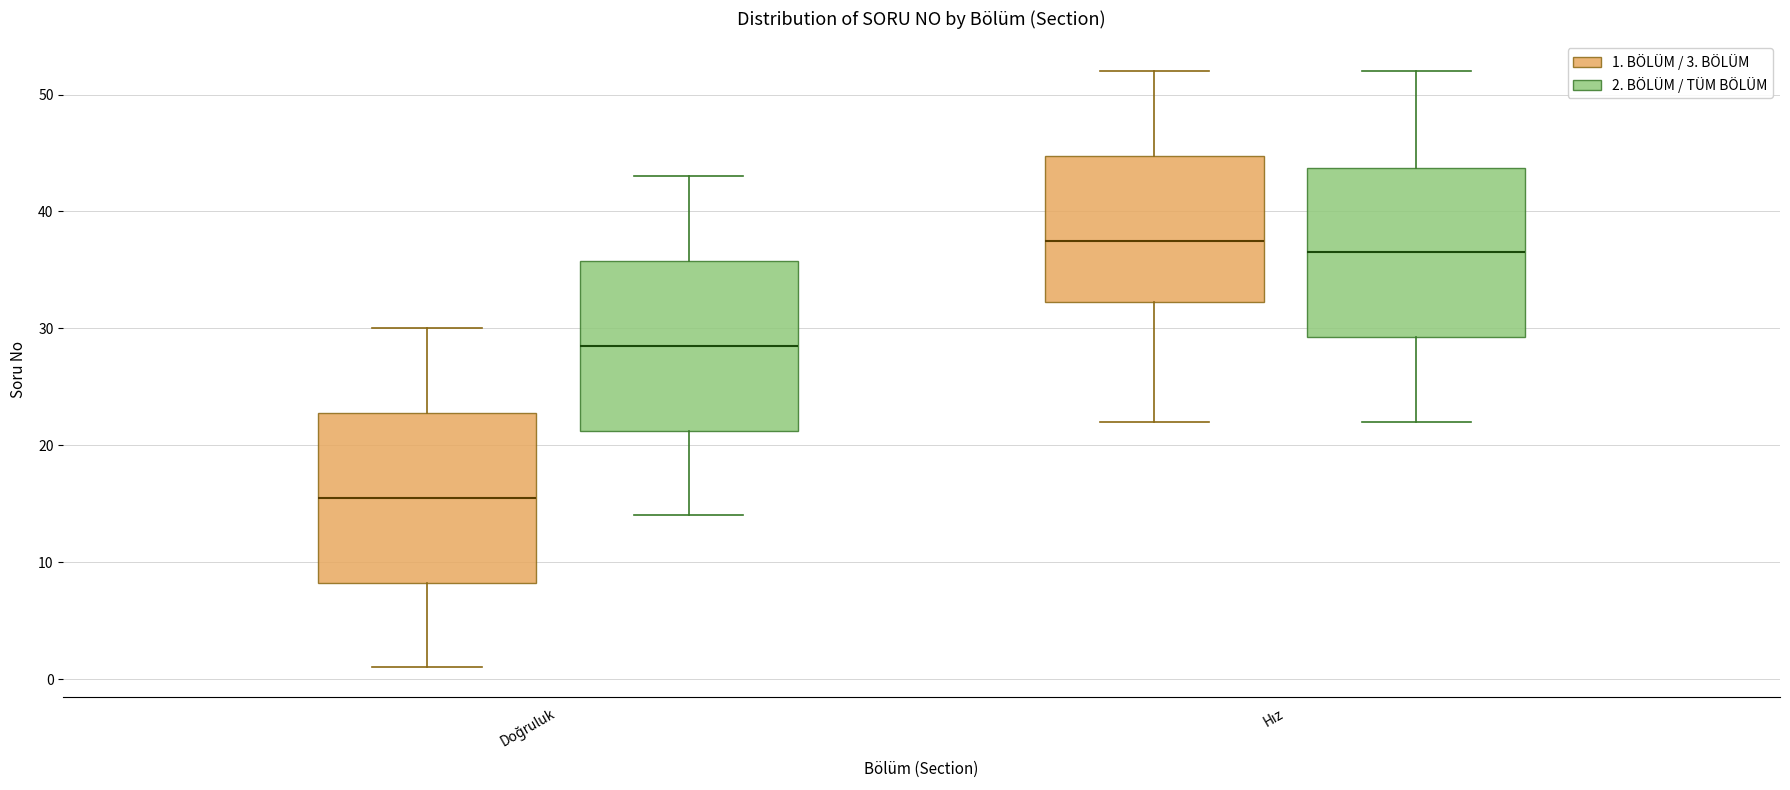

Where does the upper whisker of the box for Doğruluk (1. BÖLÜM / 3. BÖLÜM) end on the y-axis? The values are not printed on the chart, so give them approximately, as read against the axis.

30